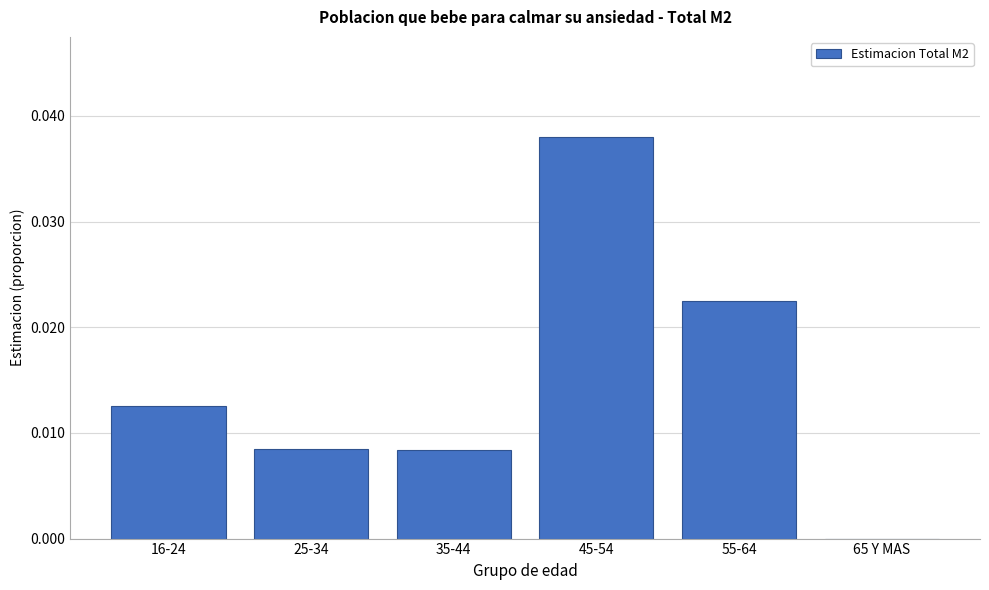

The chart shows a value of 0.0 at 25-34. True or false?

True